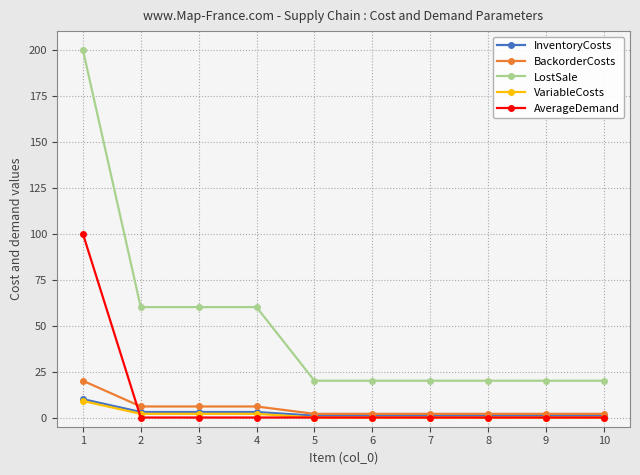

Which label corresponds to the largest value in the chart?

1